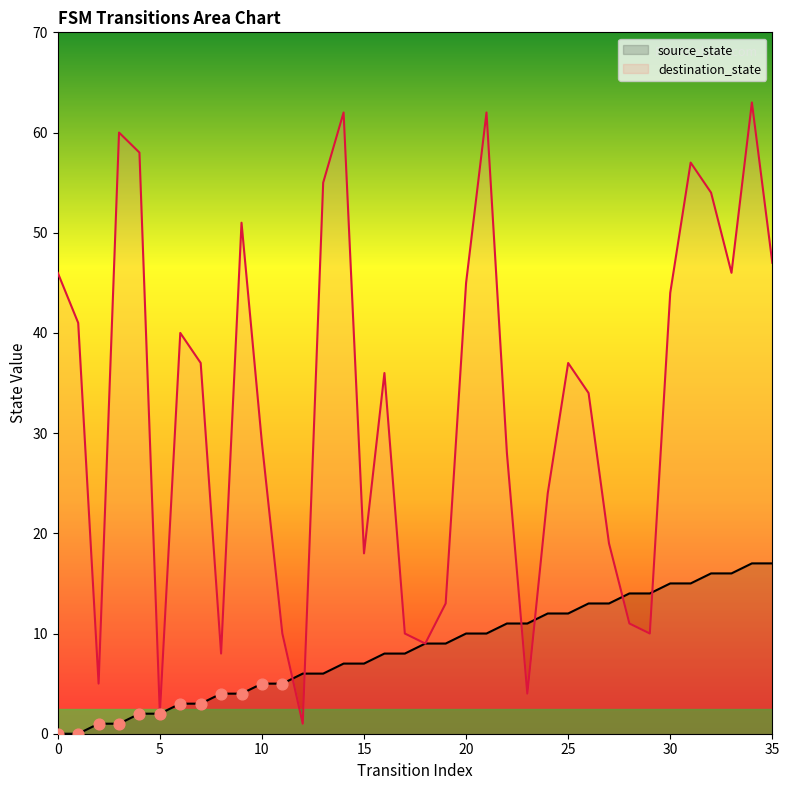

Which series has the widest spread of Y values?

destination_state